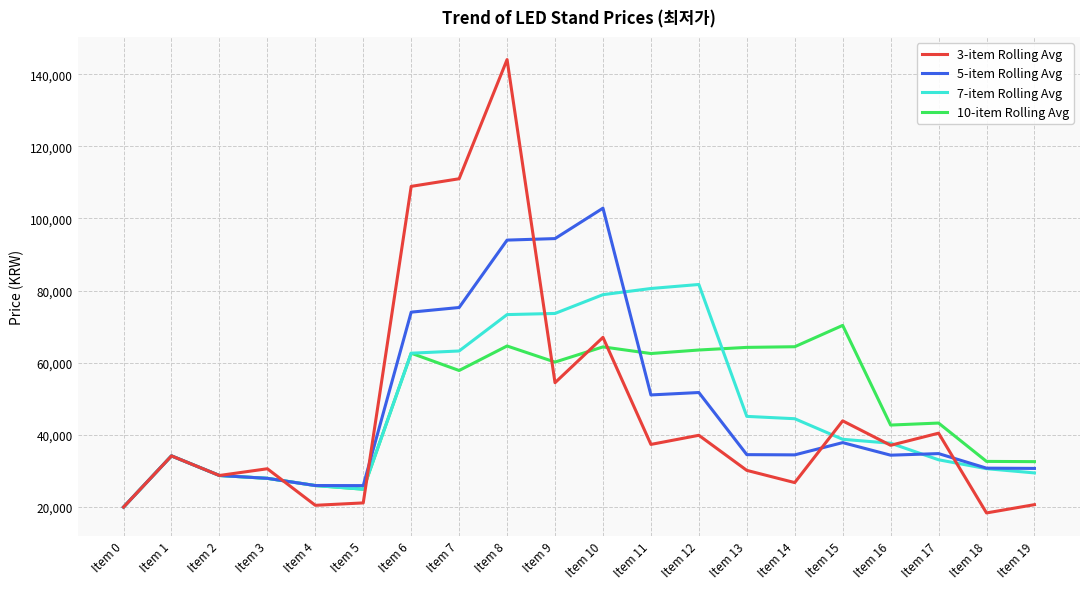

How many distinct data groups are displayed?

4